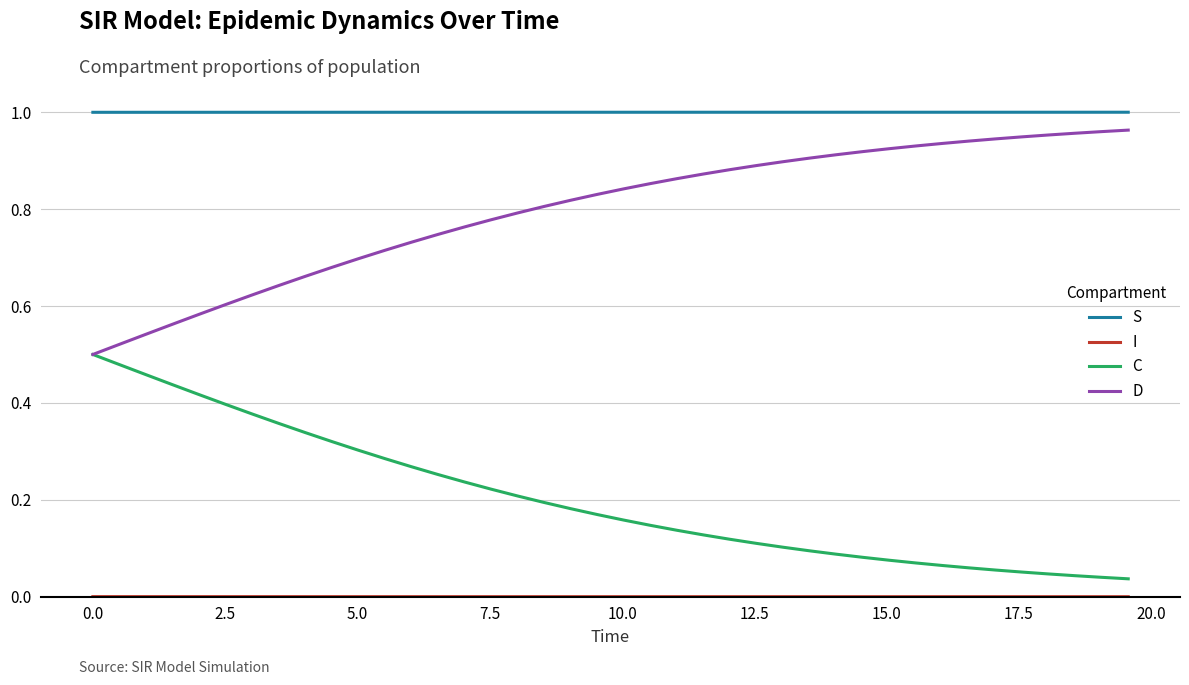

Which series has the largest total across all categories?

S